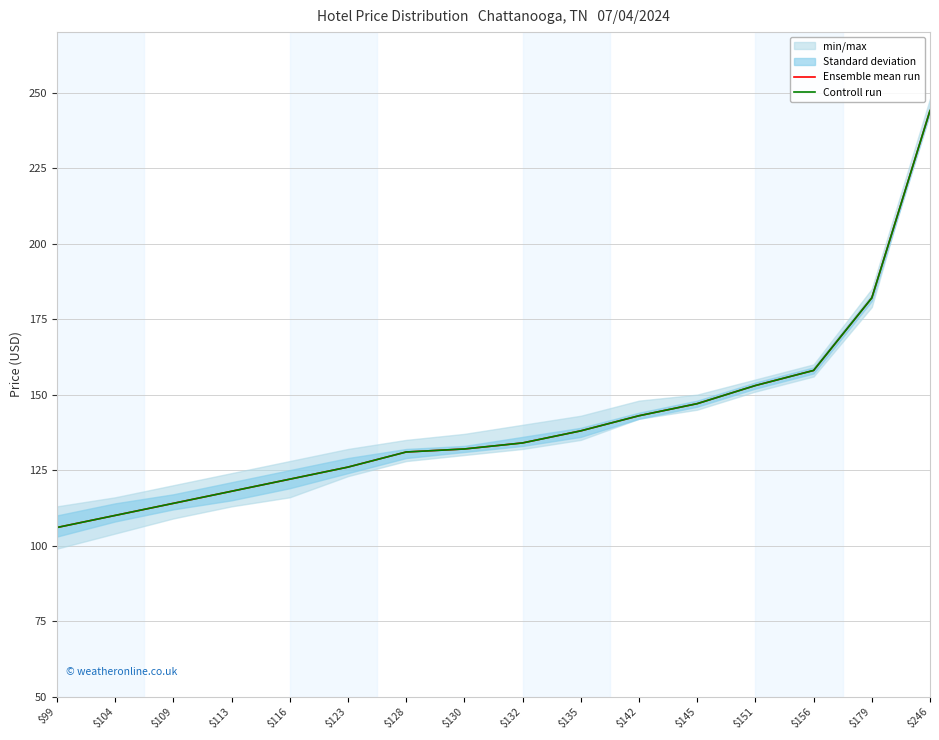

Which category has the highest value in the Controll run series?

$246